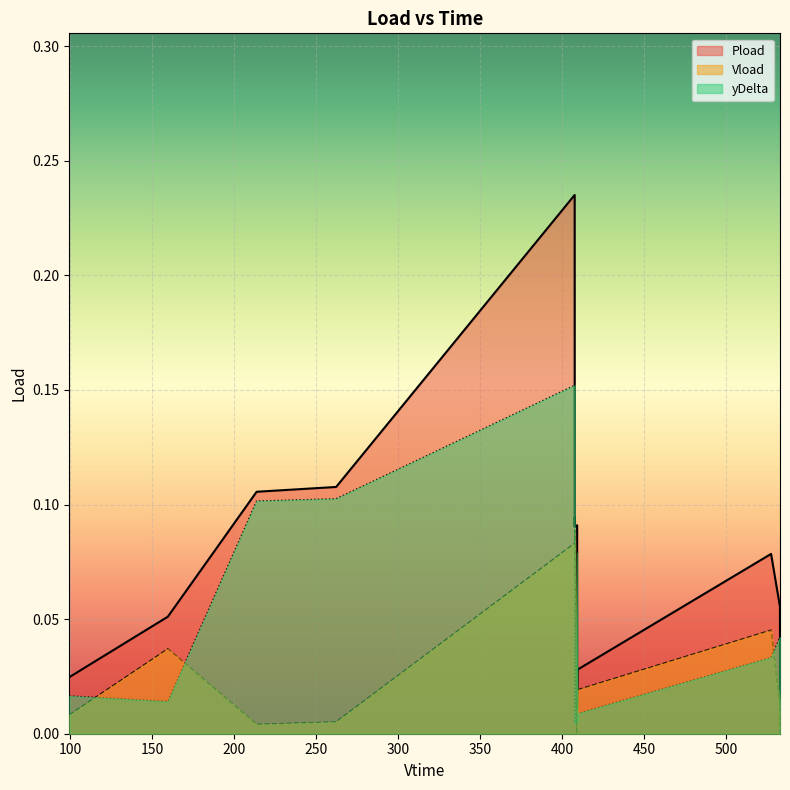

Rank the series by their maximum value, from highest to lowest.

Pload, yDelta, Vload